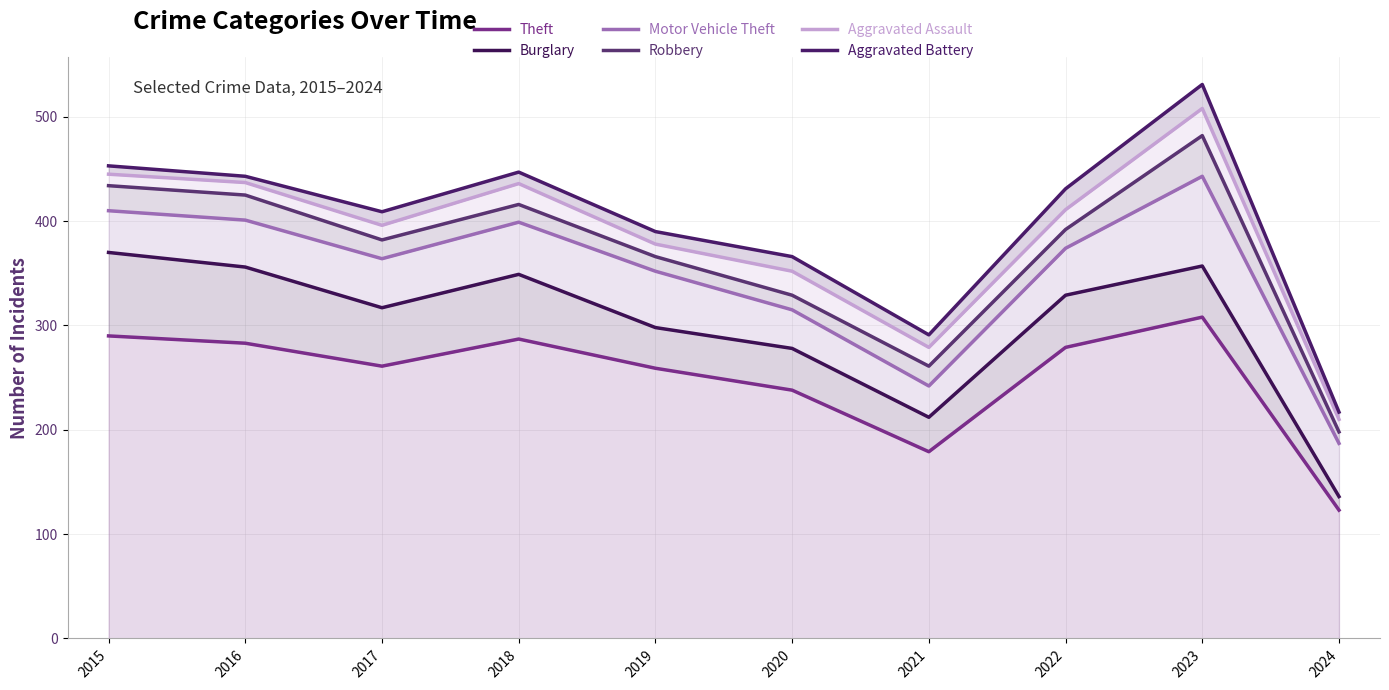

Reading right to left, list all the values displayed in this chart.

Theft: 123	308	279	179	238	259	287	261	283	290
Burglary: 136	357	329	212	278	298	349	317	356	370
Motor Vehicle Theft: 187	443	374	242	315	352	399	364	401	410
Robbery: 198	482	392	261	329	366	416	382	425	434
Aggravated Assault: 210	508	411	279	352	378	436	396	437	445
Aggravated Battery: 217	531	431	291	366	390	447	409	443	453